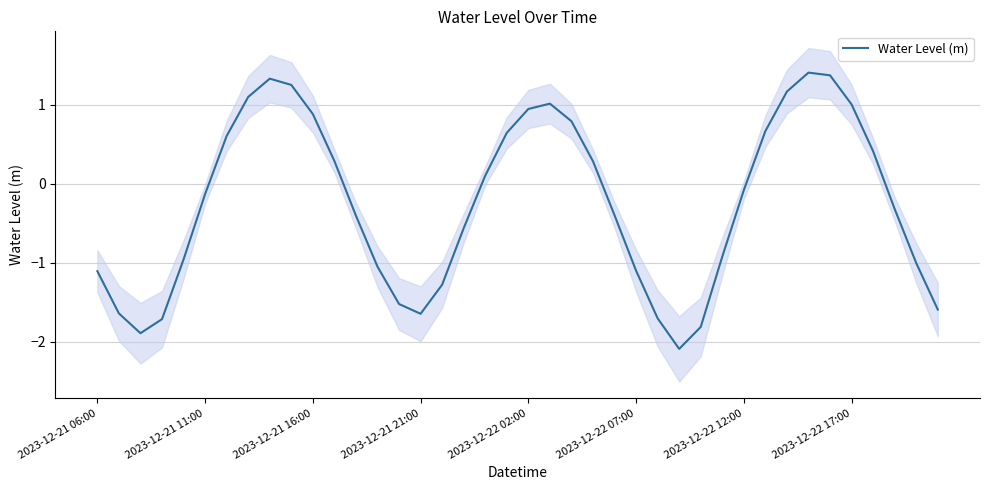

The Water Level (m) series shows -1.1 at 2023-12-22 07:00. True or false?

True